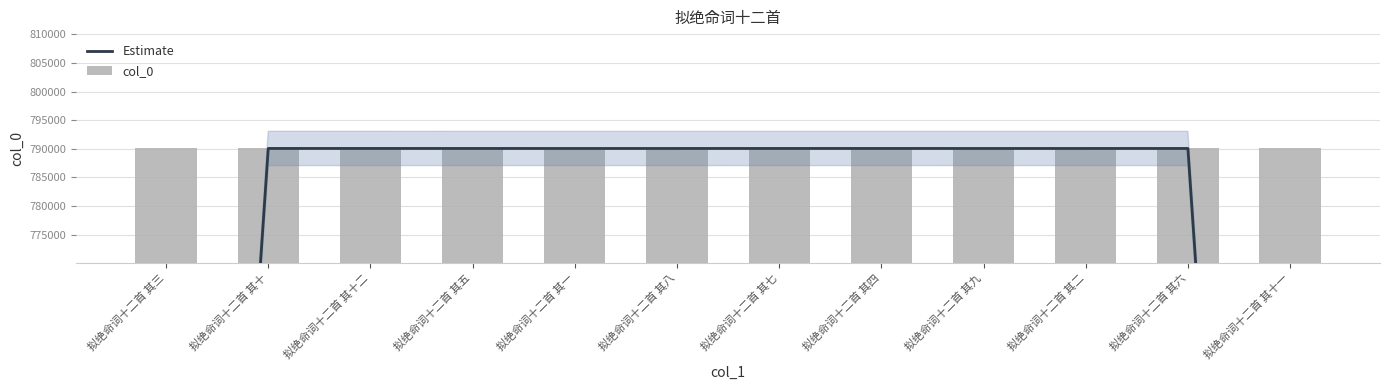

Rank the categories by Estimate value from lowest to highest.

拟绝命词十二首 其三, 拟绝命词十二首 其十一, 拟绝命词十二首 其一, 拟绝命词十二首 其九, 拟绝命词十二首 其八, 拟绝命词十二首 其二, 拟绝命词十二首 其五, 拟绝命词十二首 其七, 拟绝命词十二首 其六, 拟绝命词十二首 其四, 拟绝命词十二首 其十, 拟绝命词十二首 其十二